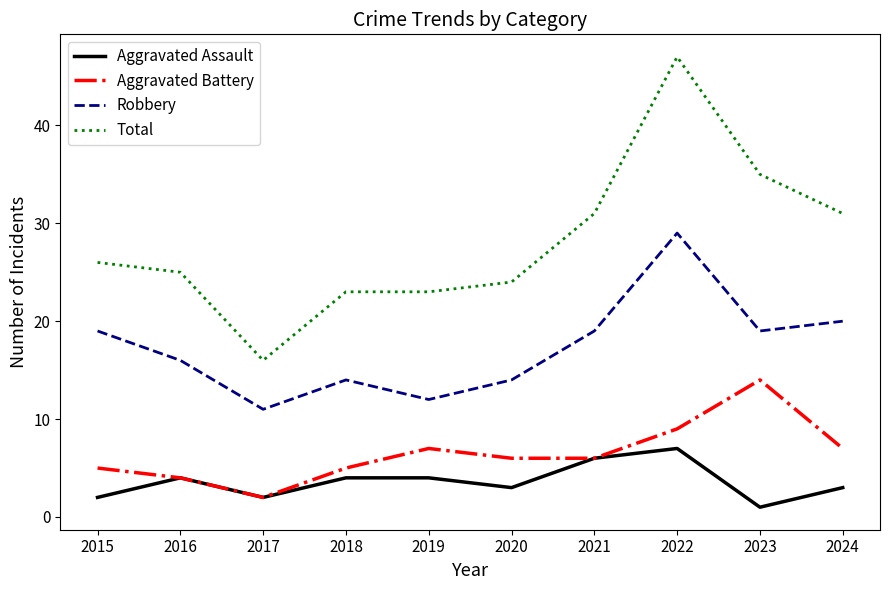

True or false: Total and Robbery cross at least once.

False